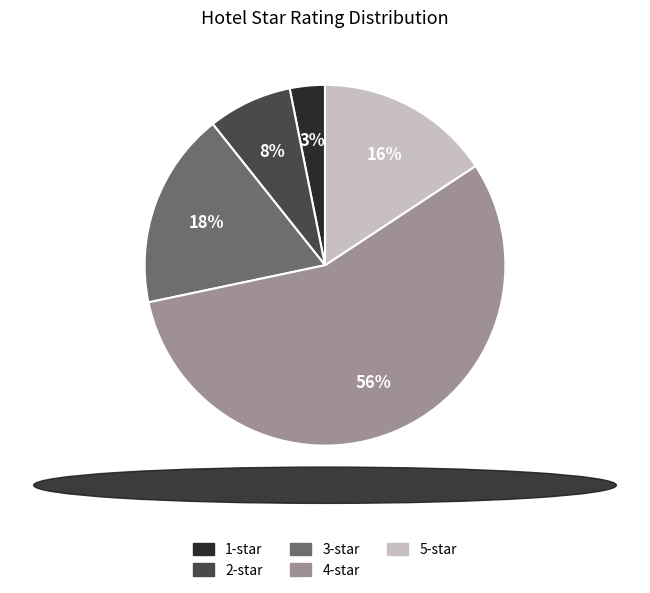

To the nearest percent, what is the difference between the 5-star and 3-star slice percentages?

2%